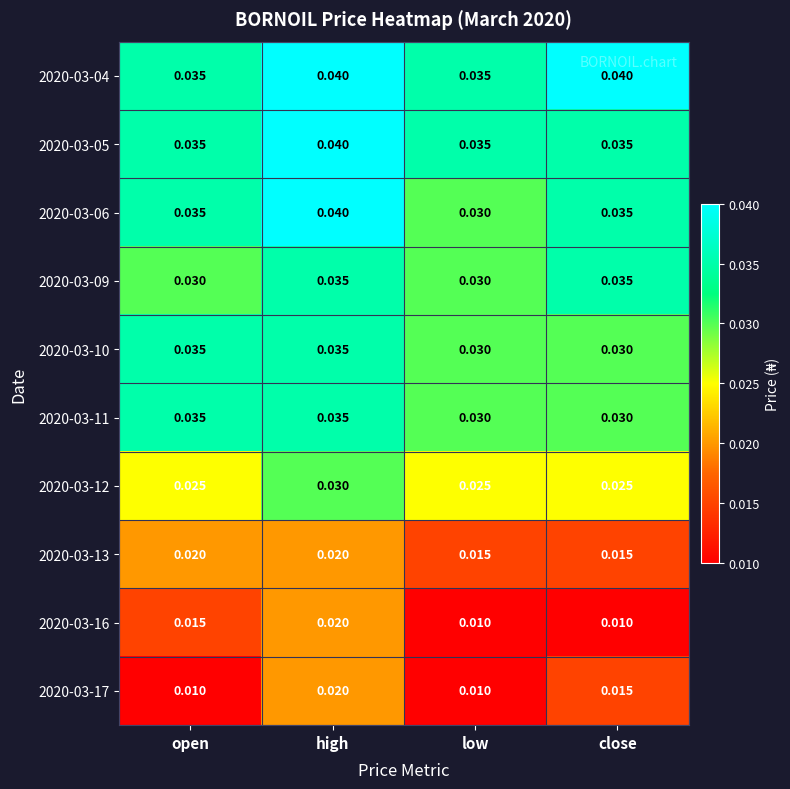

At which category is the sum across all series the highest?

high